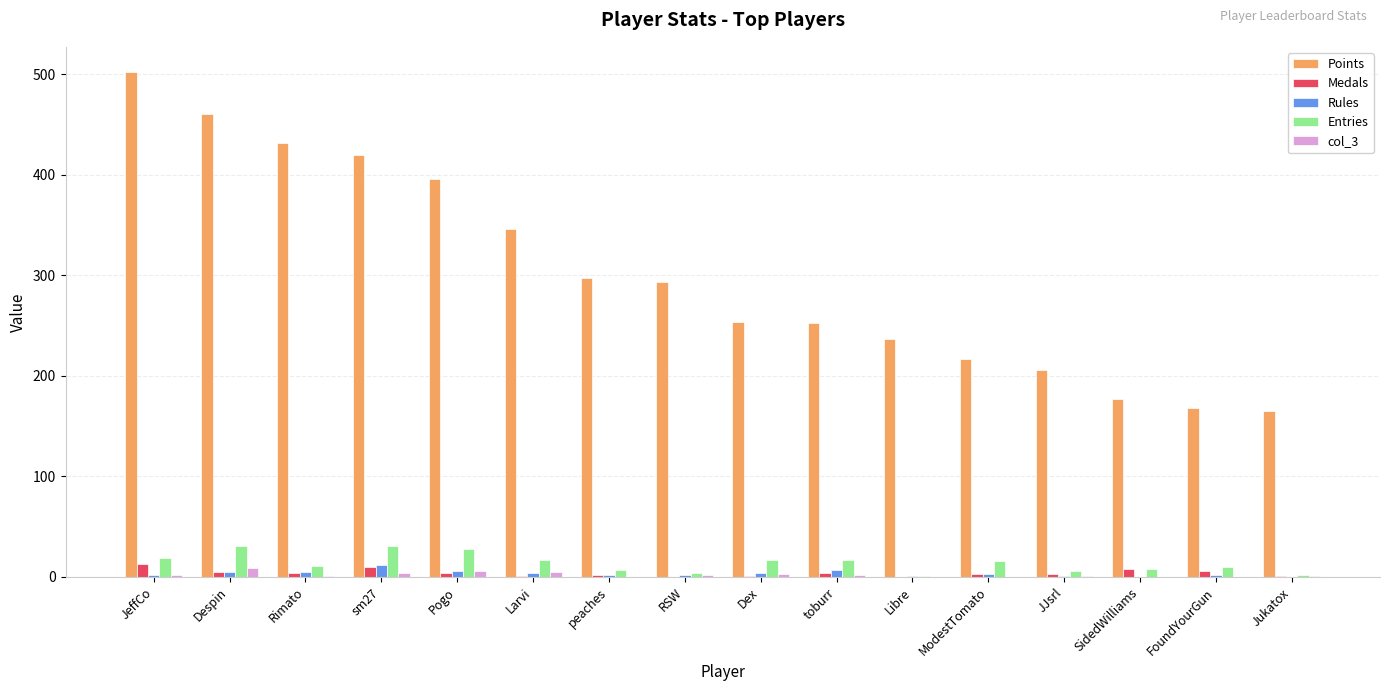

What is the sum of all Points values?

4820